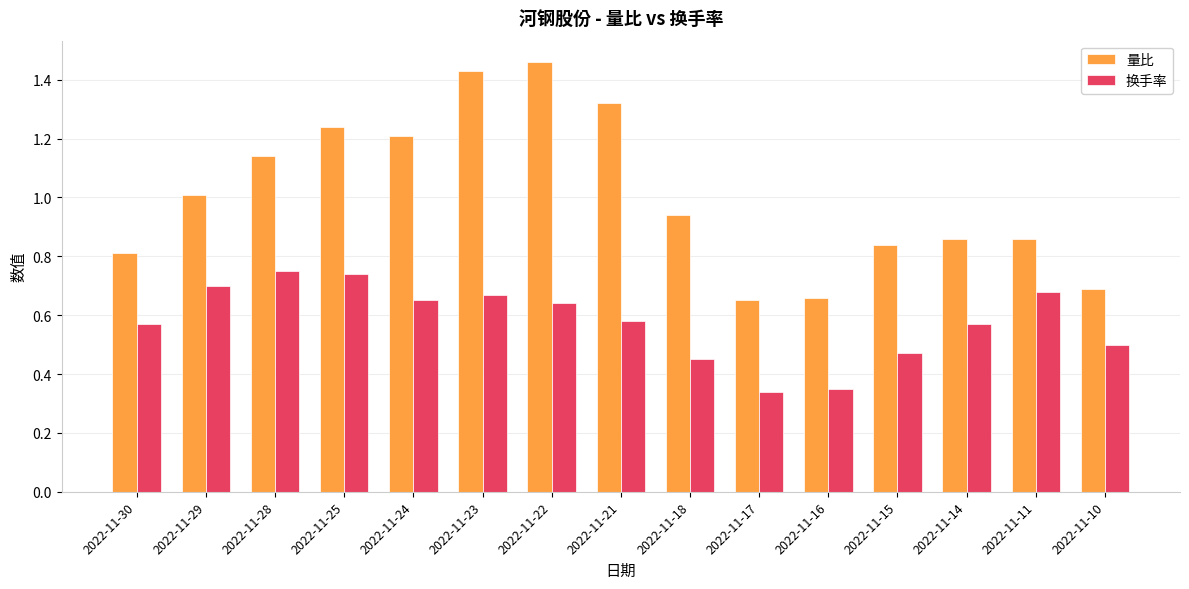

Between 2022-11-29 and 2022-11-14, which series saw the biggest shift?

量比